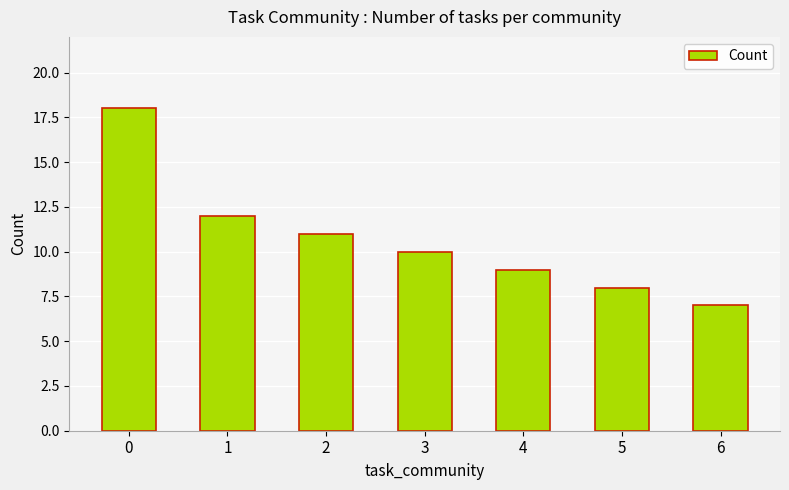

Between 5 and 3, which is larger?

3